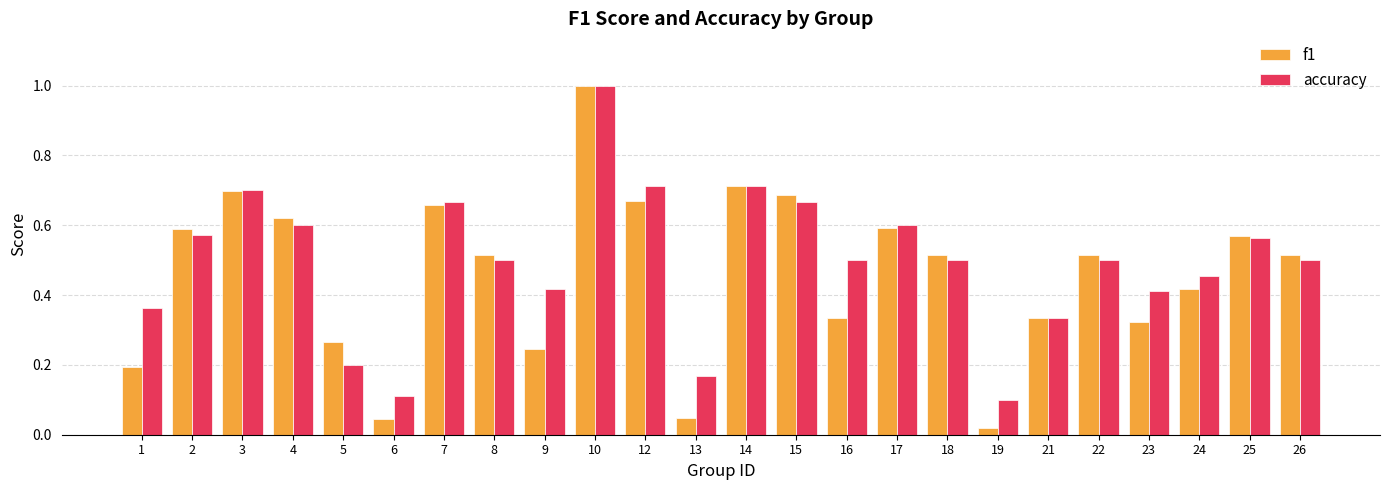

What is the spread (max minus min) of values at 6?

0.1